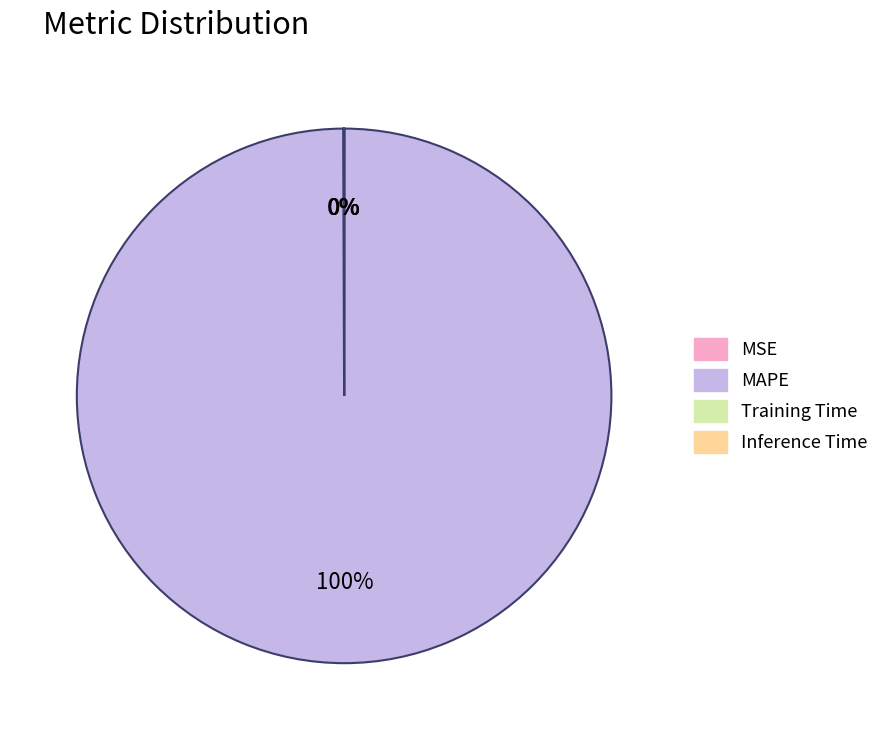

Does any single category account for the majority?

Yes